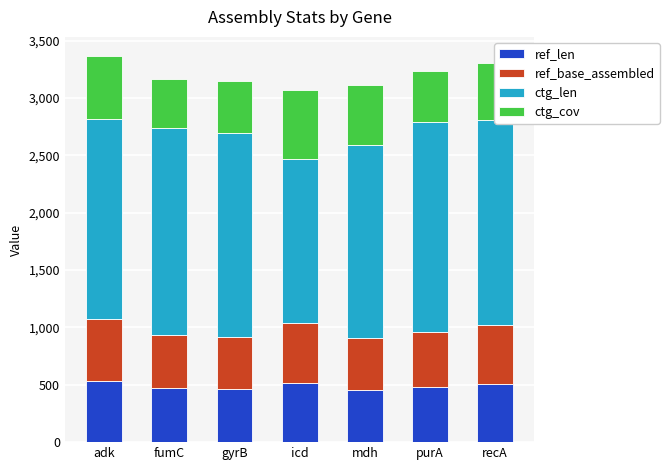

What is the sum of all ref_len values?

3423